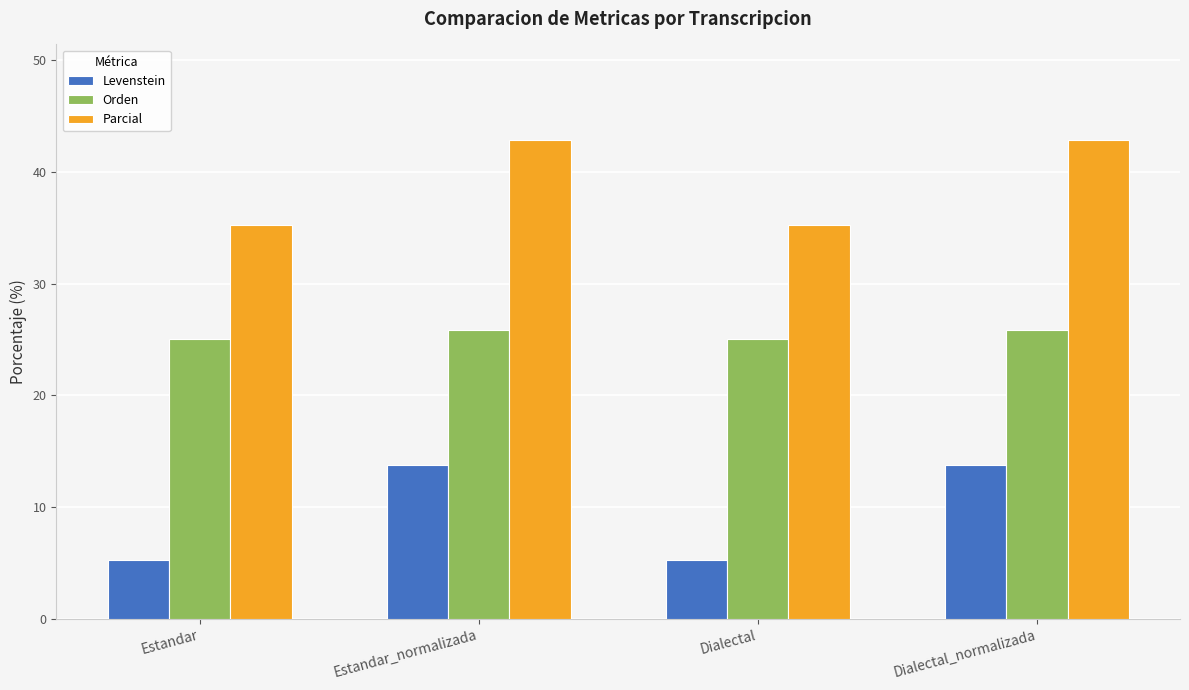

Which series changed the most between Estandar and Estandar_normalizada?

Levenstein